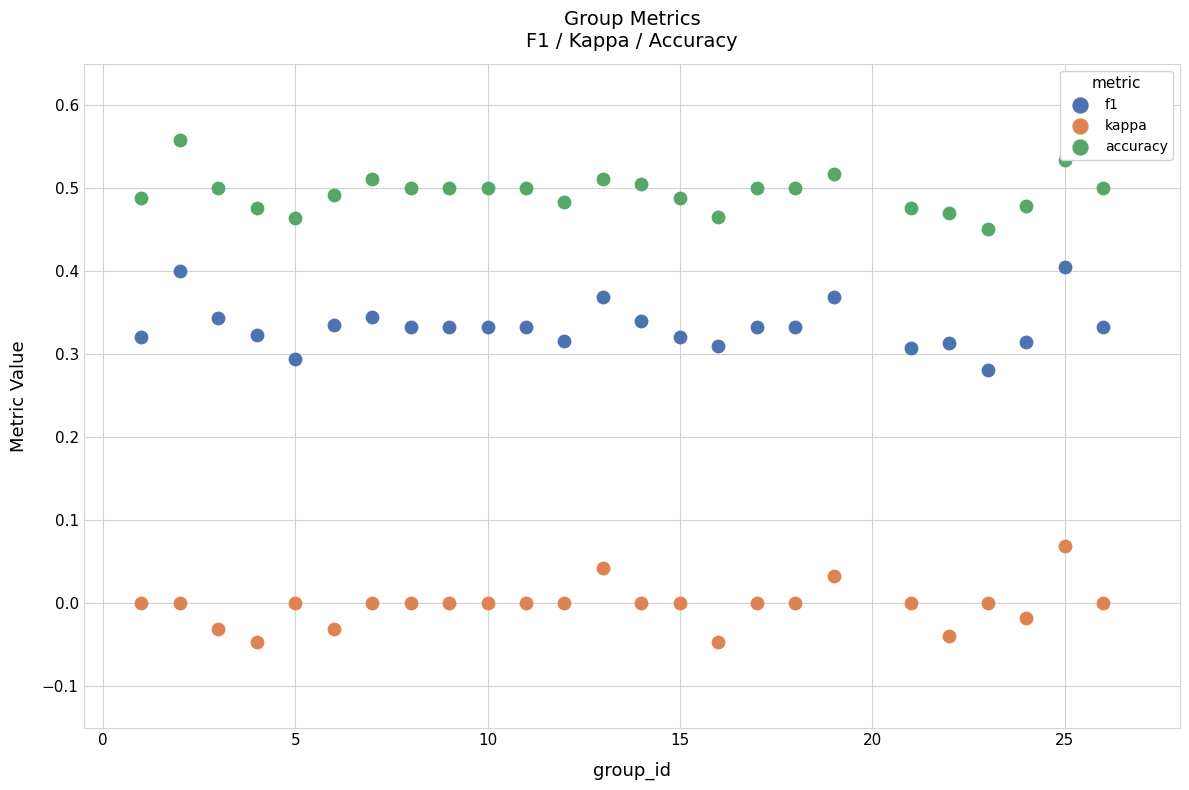

Which series has the widest spread of Y values?

f1